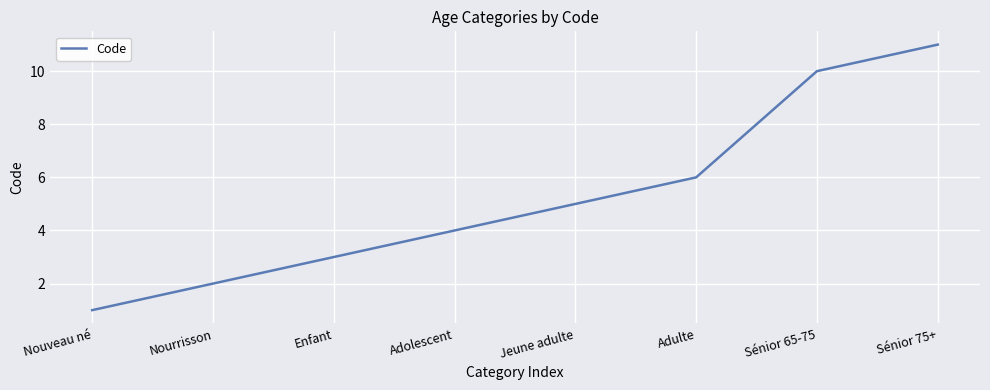

How many values are below 5?

4